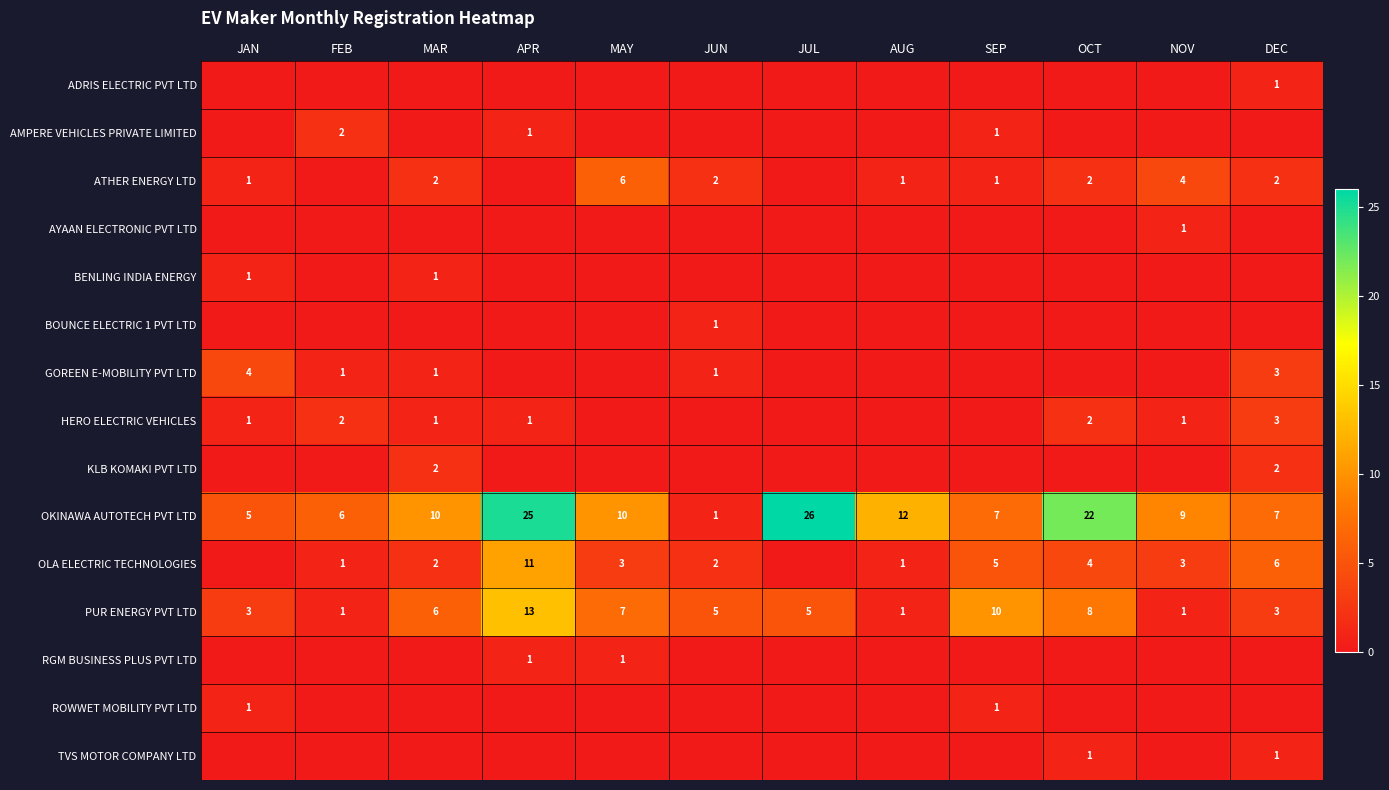

What is the sum of the OKINAWA AUTOTECH PVT LTD values at SEP and DEC?

14